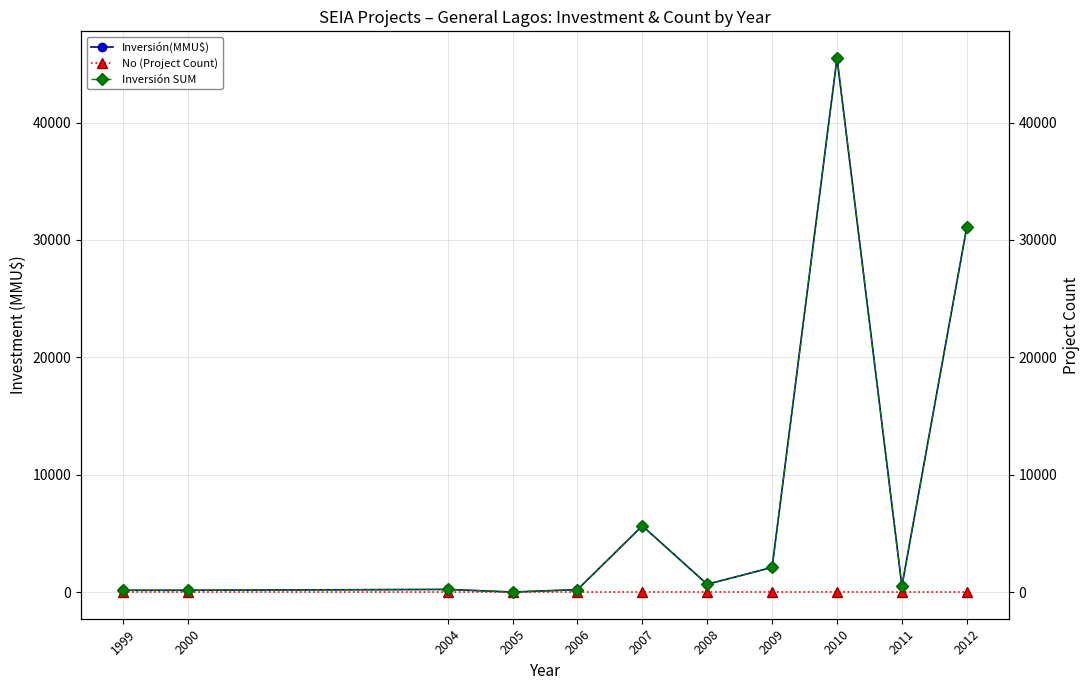

How many distinct data groups are displayed?

3